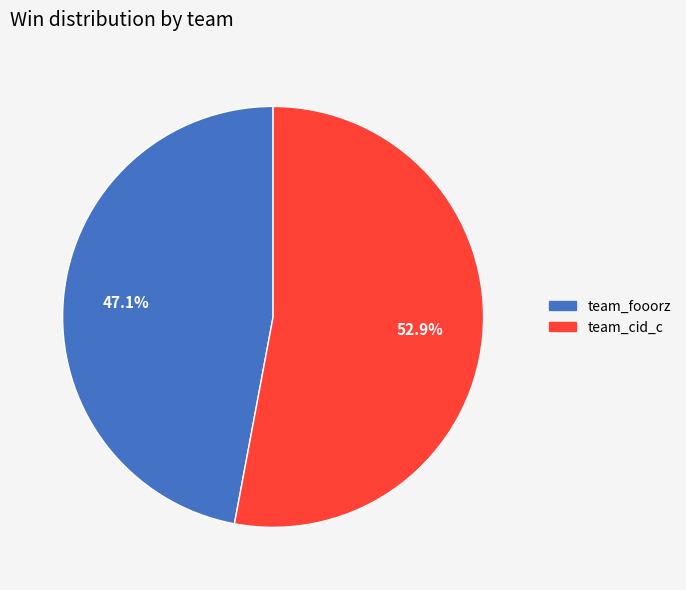

Approximately how many times larger is the value at team_cid_c compared to team_fooorz?

1.1